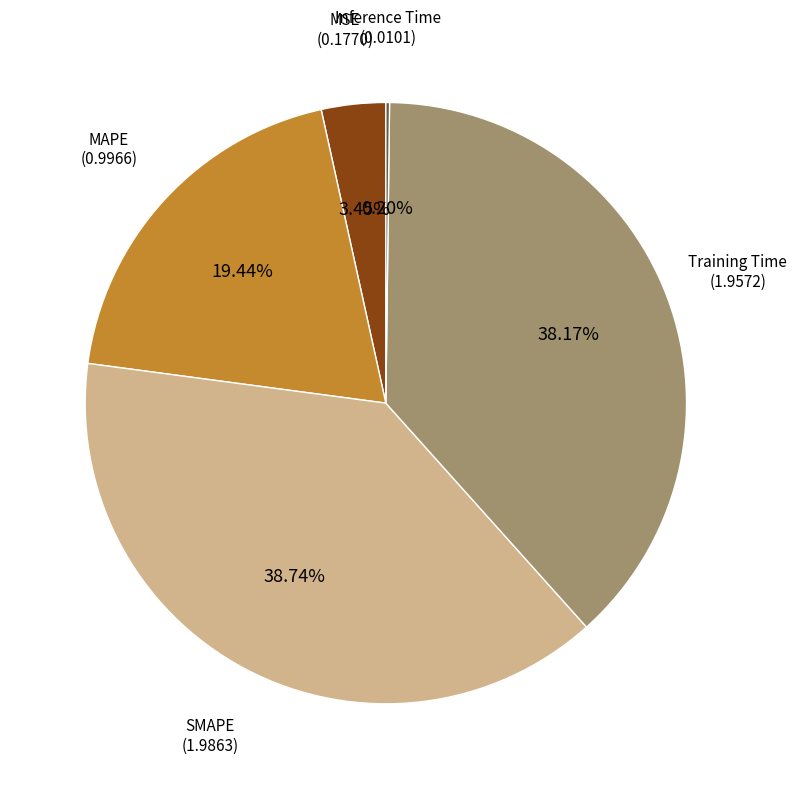

Does any single category account for the majority?

No